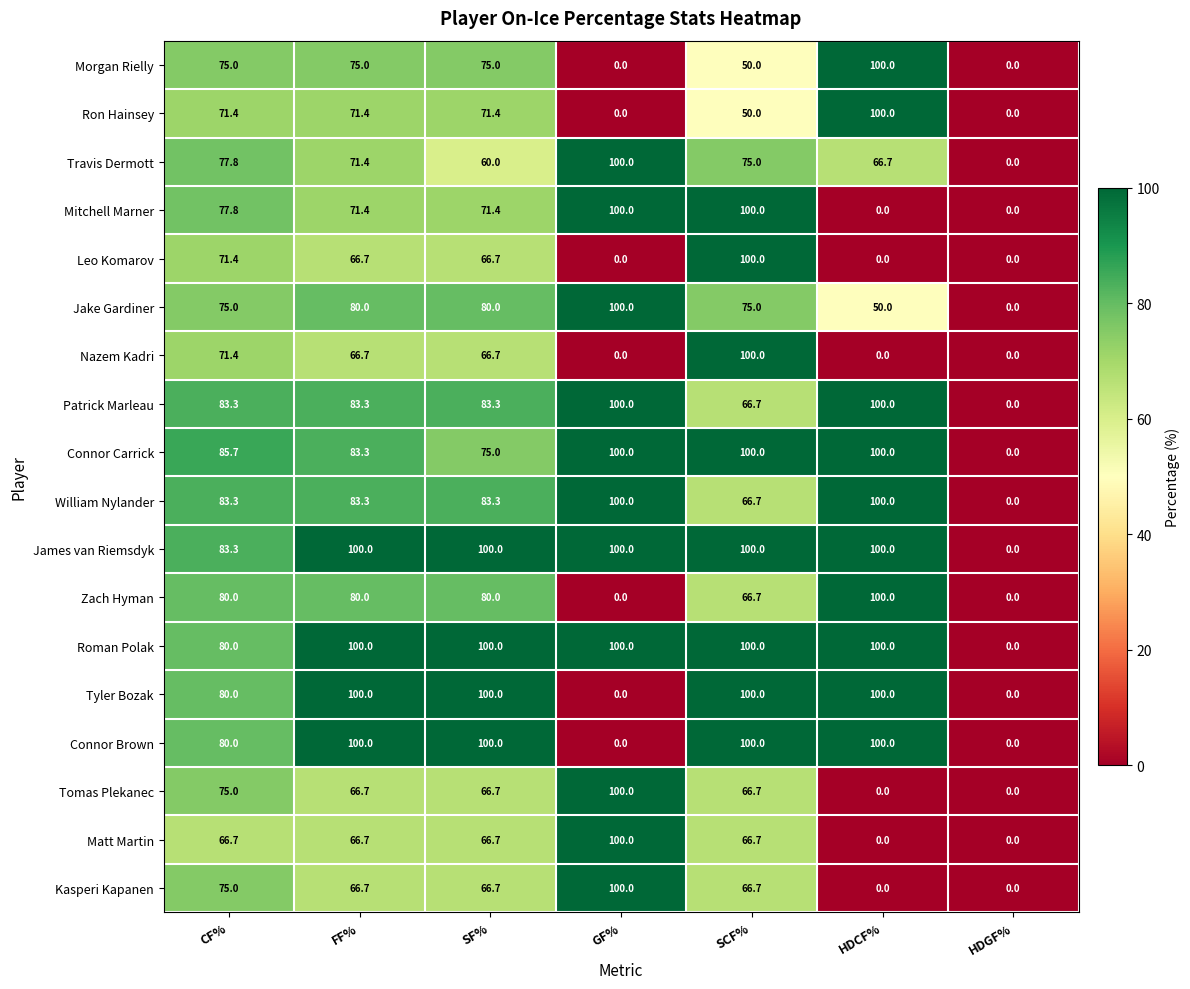

What is the difference between the Connor Carrick values at SF% and HDCF%?

25.0